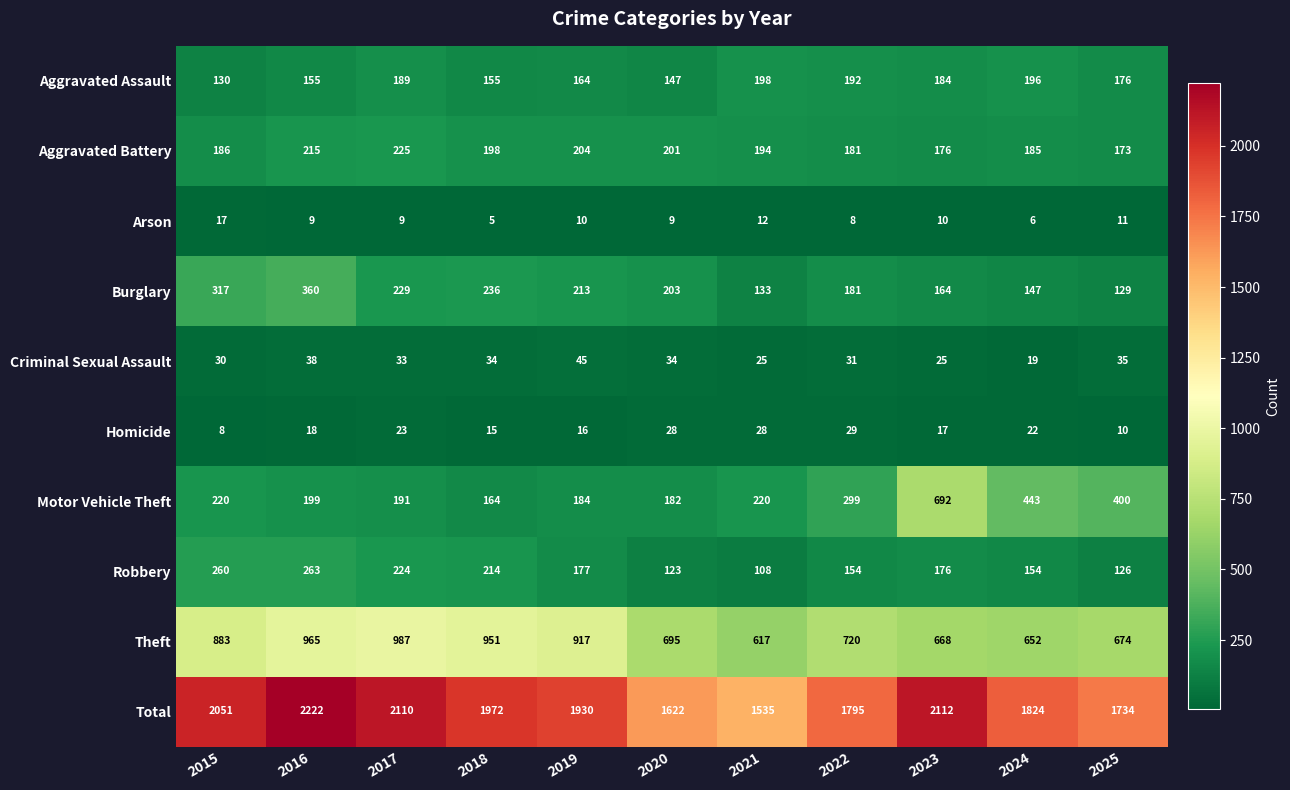

What is the difference between the second highest and minimum values in the Criminal Sexual Assault series?

19